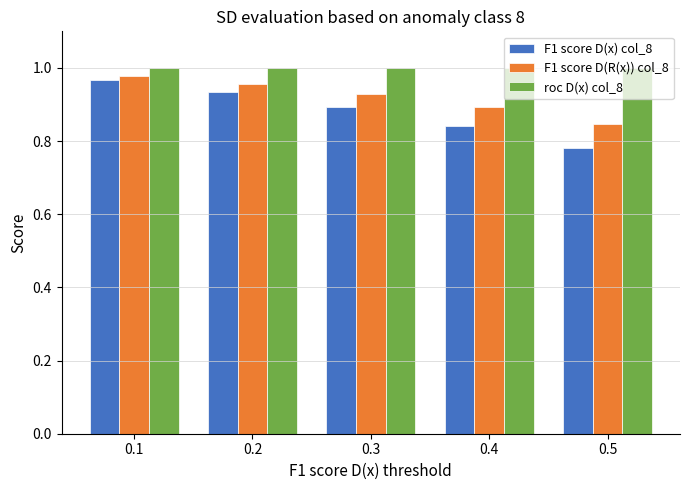

Rank the series by their average value, from lowest to highest.

F1 score D(x) col_8, F1 score D(R(x)) col_8, roc D(x) col_8